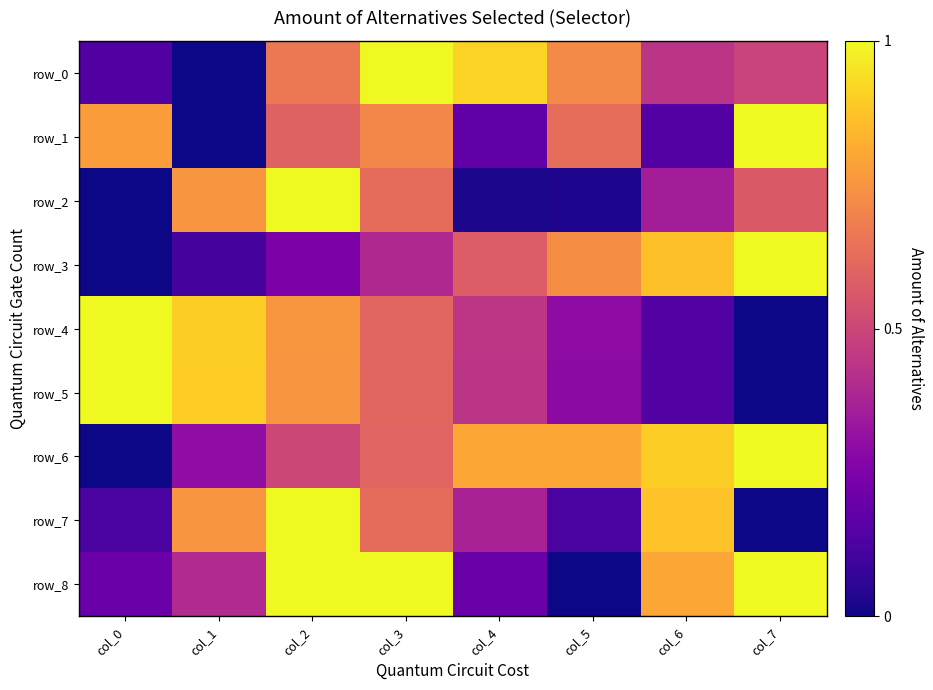

What is the maximum value shown in the chart?

1.0